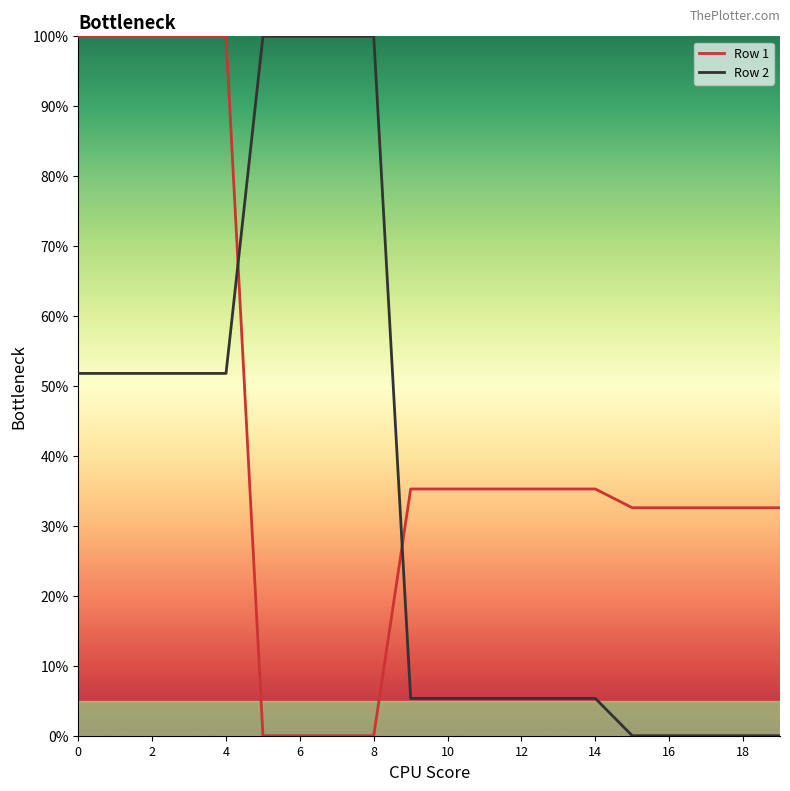

True or false: Row 2 and Row 1 cross at least once.

True